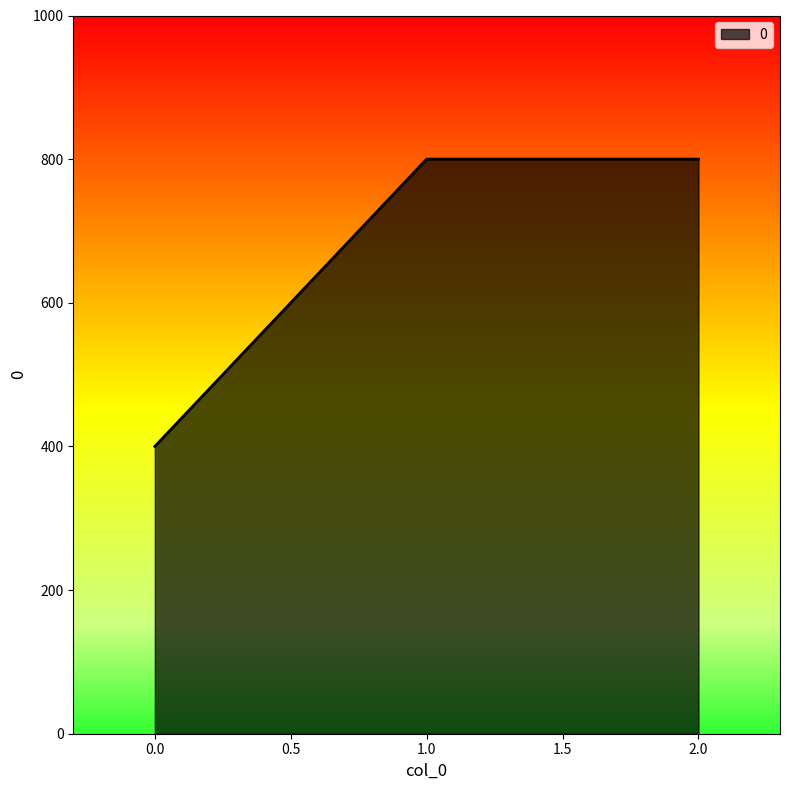

What is the maximum value shown in the chart?

800